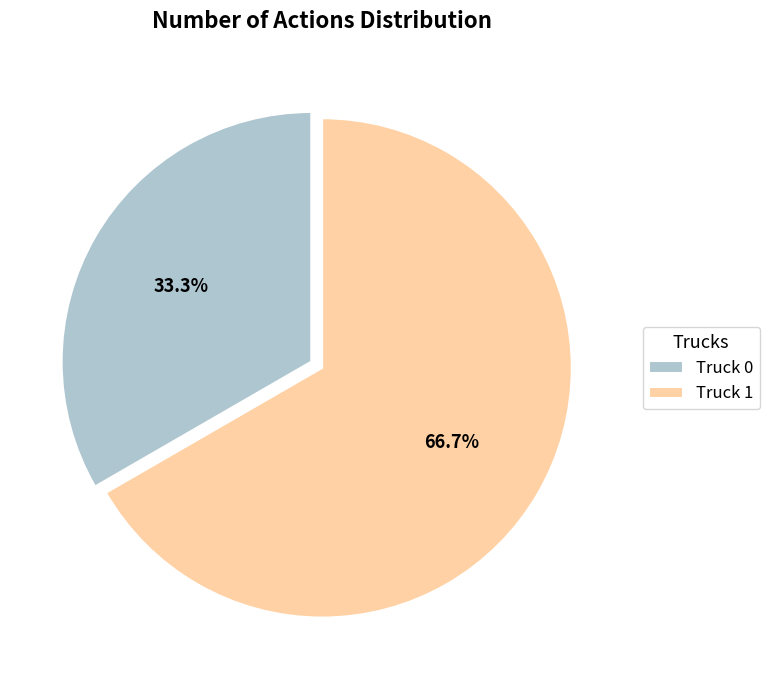

To the nearest percent, what is the combined percentage of Truck 1 and Truck 0?

100%